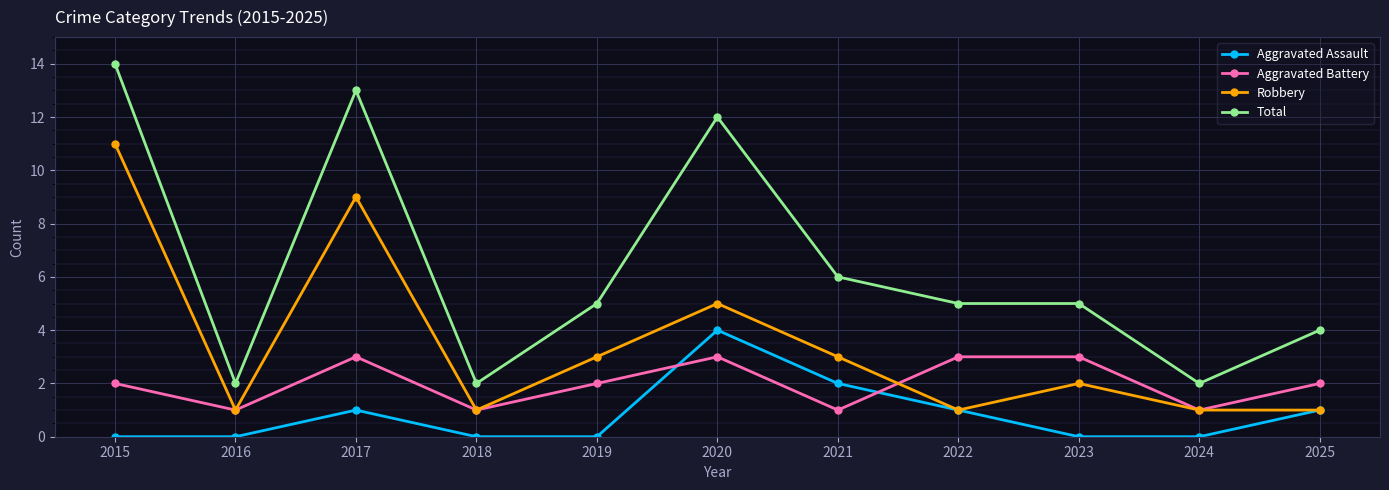

True or false: Total and Aggravated Battery cross at least once.

False